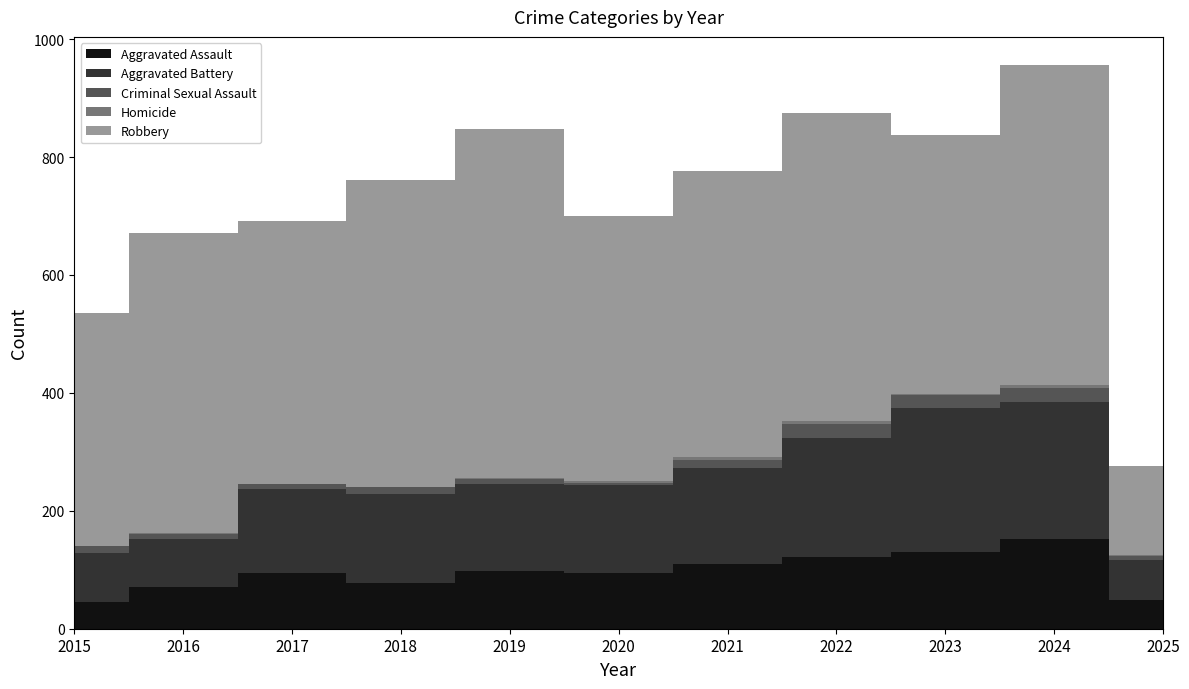

The value of Aggravated Assault at 2025 is 48. True or false?

True